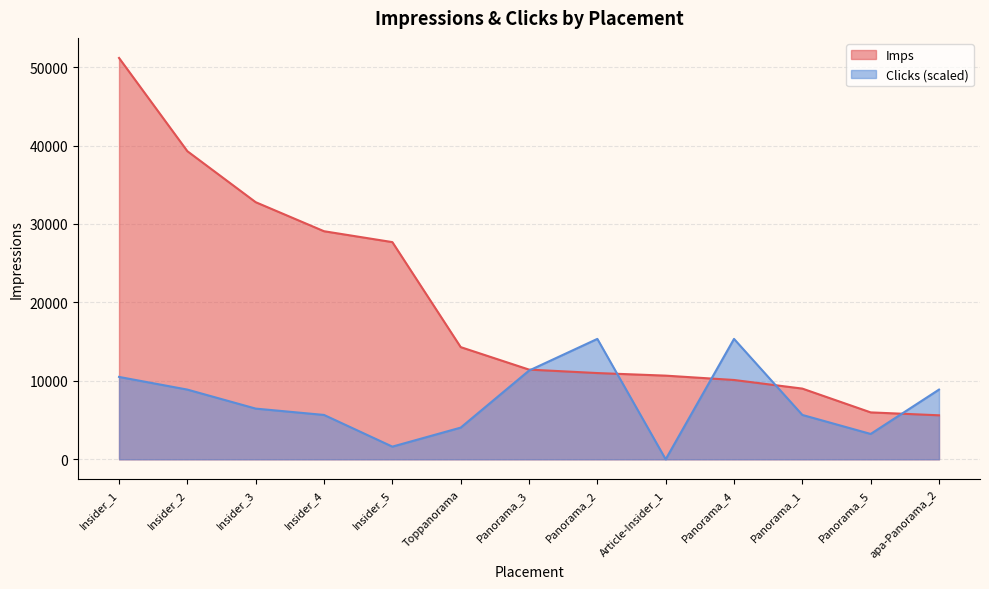

Where does the Imps series first go above 11435?

Insider_1